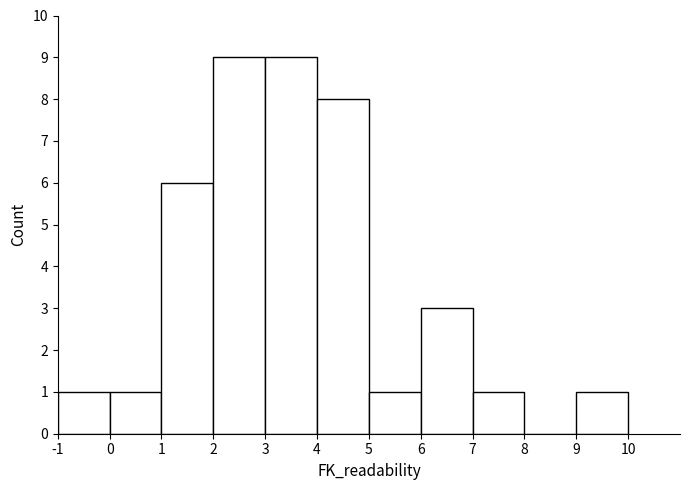

Reading left to right, transcribe this chart: for each bar, give the range it covers on the x-axis and its height. The values are not printed on the chart, so give them approximately, as read against the axis.

-1 to 0: 1
0 to 1: 1
1 to 2: 6
2 to 3: 9
3 to 4: 9
4 to 5: 8
5 to 6: 1
6 to 7: 3
7 to 8: 1
8 to 9: 0
9 to 10: 1